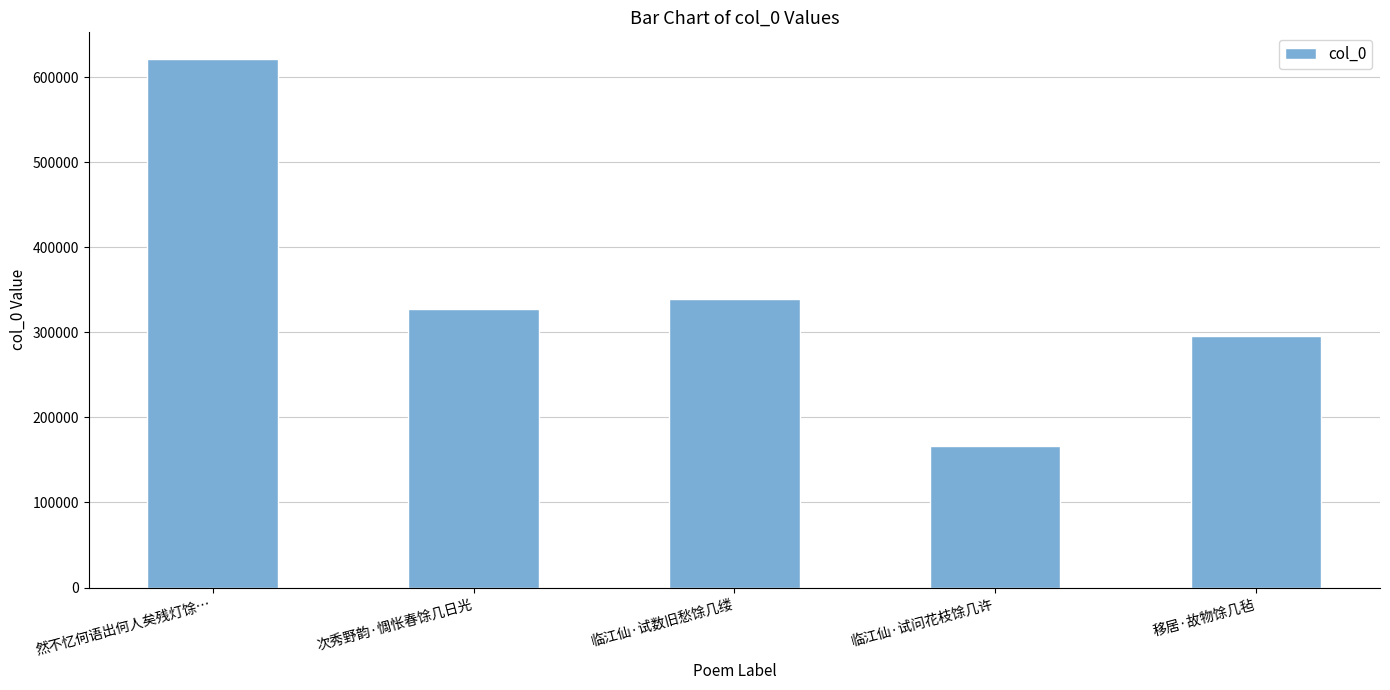

What is the sum of the values at 次秀野韵·惆怅春馀几日光 and 然不忆何语出何人矣残灯馀…?

949220